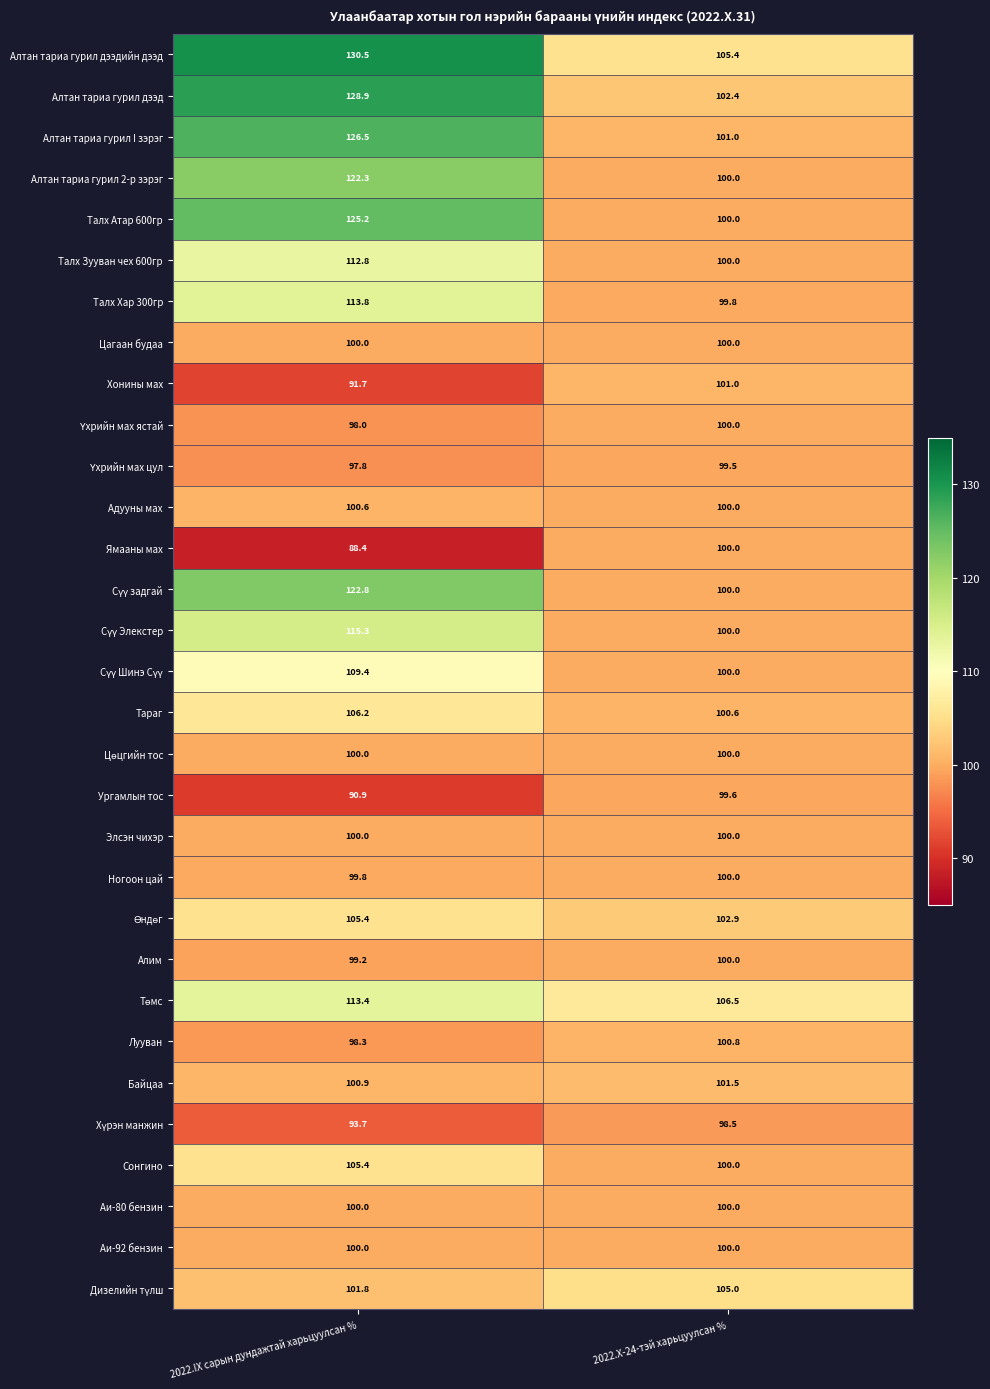

What is the smallest value displayed?

88.4